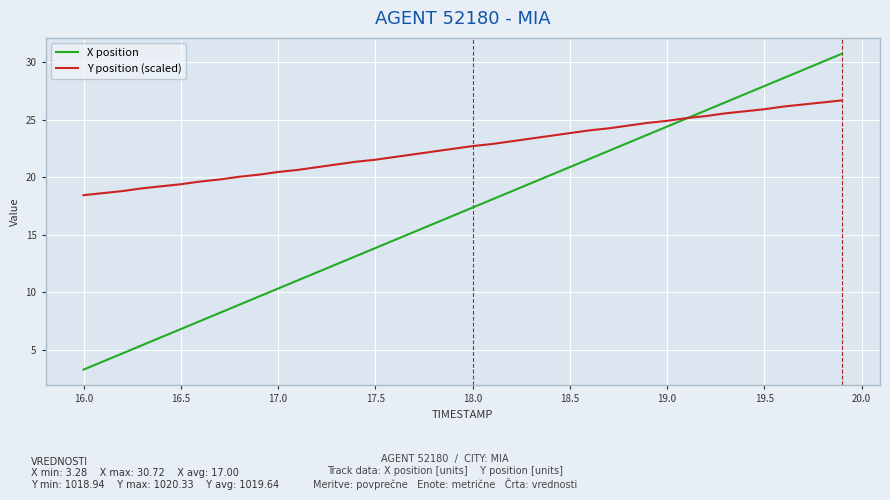

Rank the series by their average value, from lowest to highest.

X position, Y position (scaled)